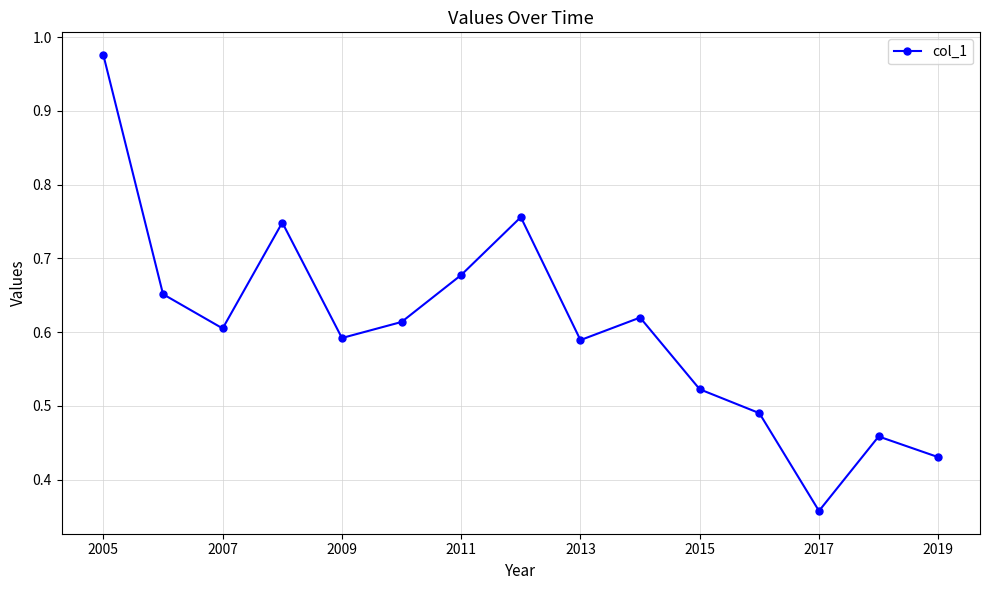

Is this an area chart (filled region under the line)?

No